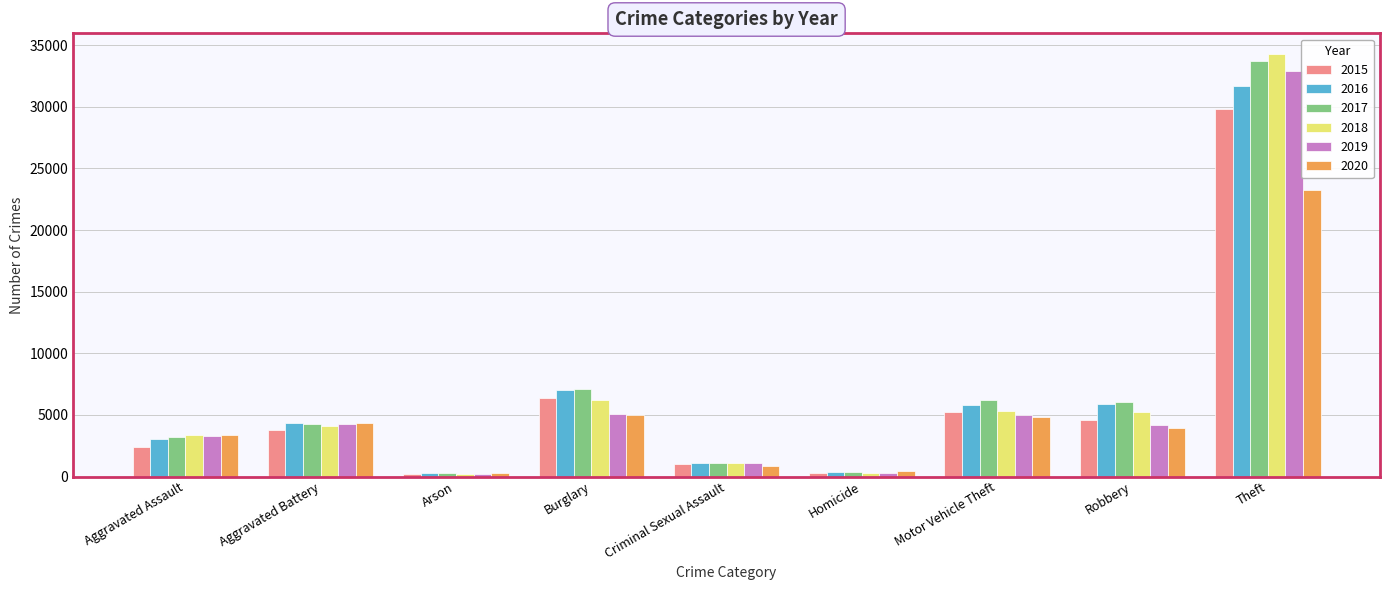

At how many categories does at least one series exceed 1355?

6